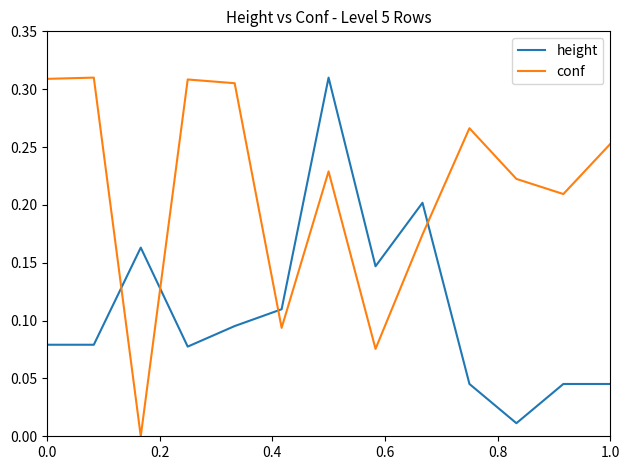

After their last crossing, which series has the higher values: height or conf?

conf